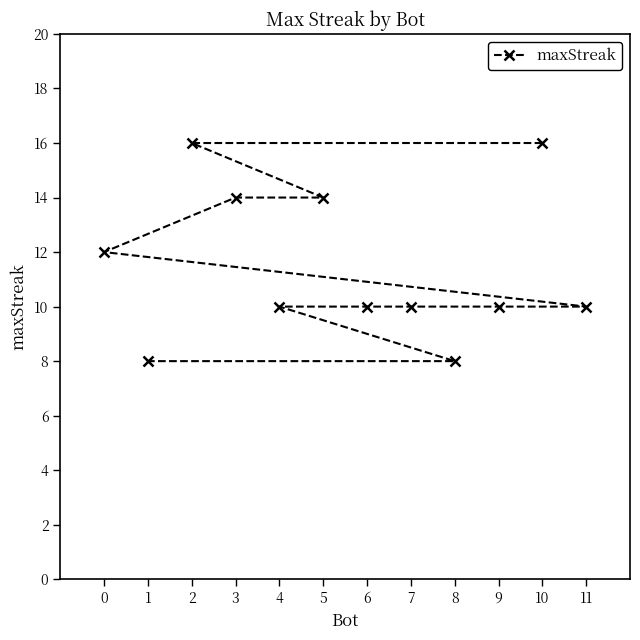

What is the smallest value displayed?

8